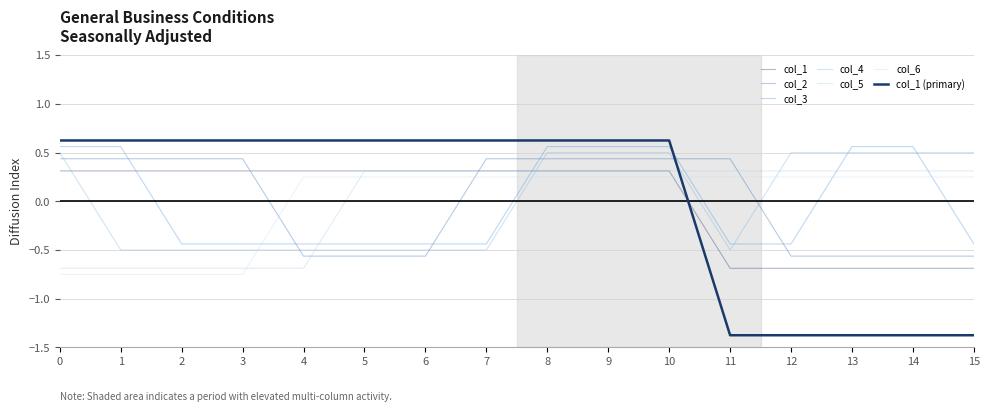

Rank the series at 13 from lowest to highest value.

col_1, col_2, col_6, col_5, col_4, col_3